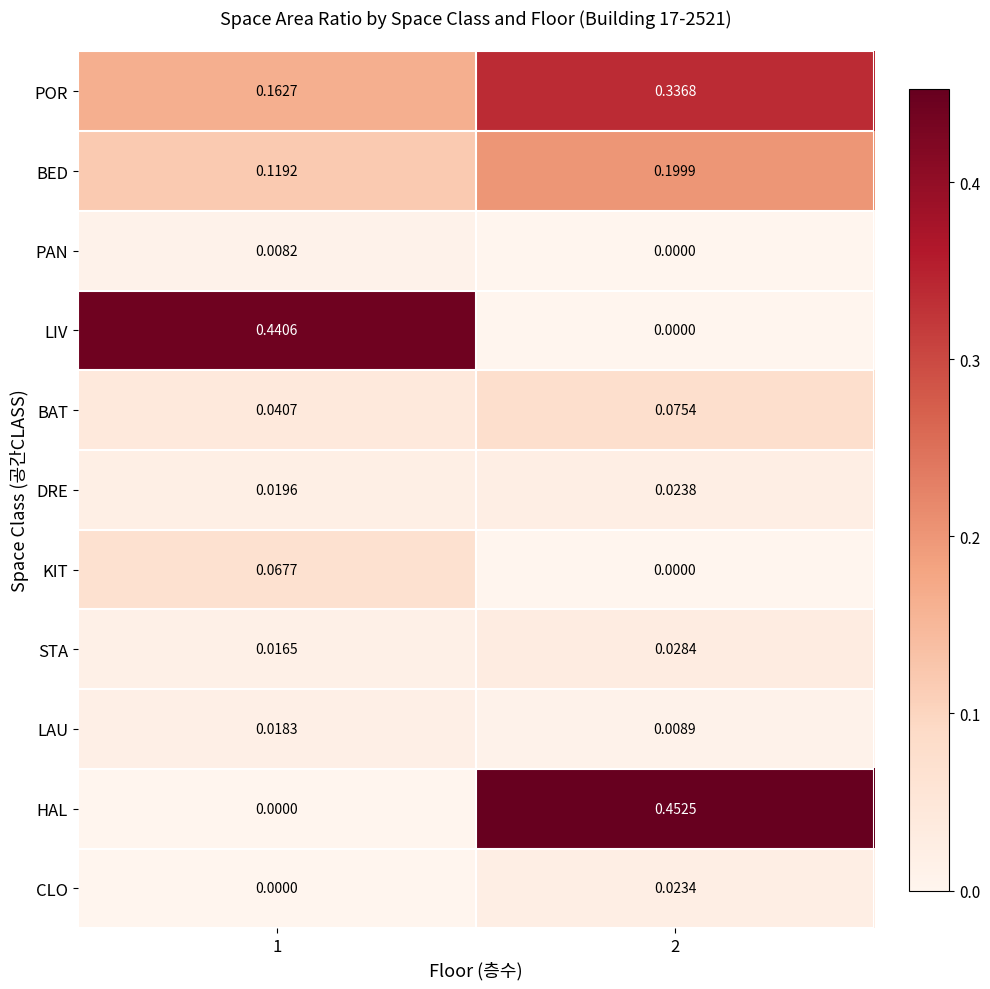

At which category is the sum across all series the highest?

2